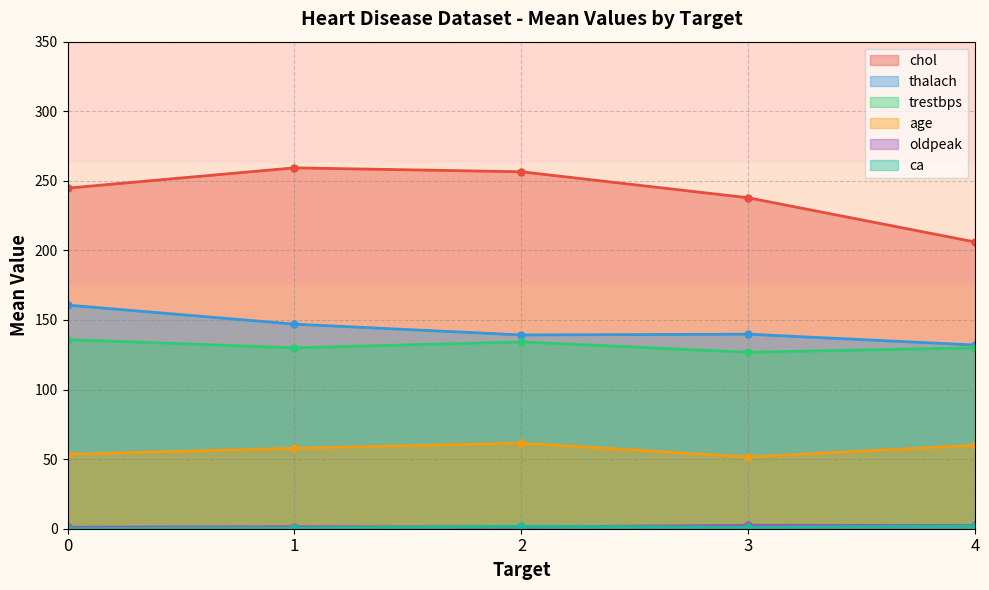

What is the highest value of the trestbps series?

135.9